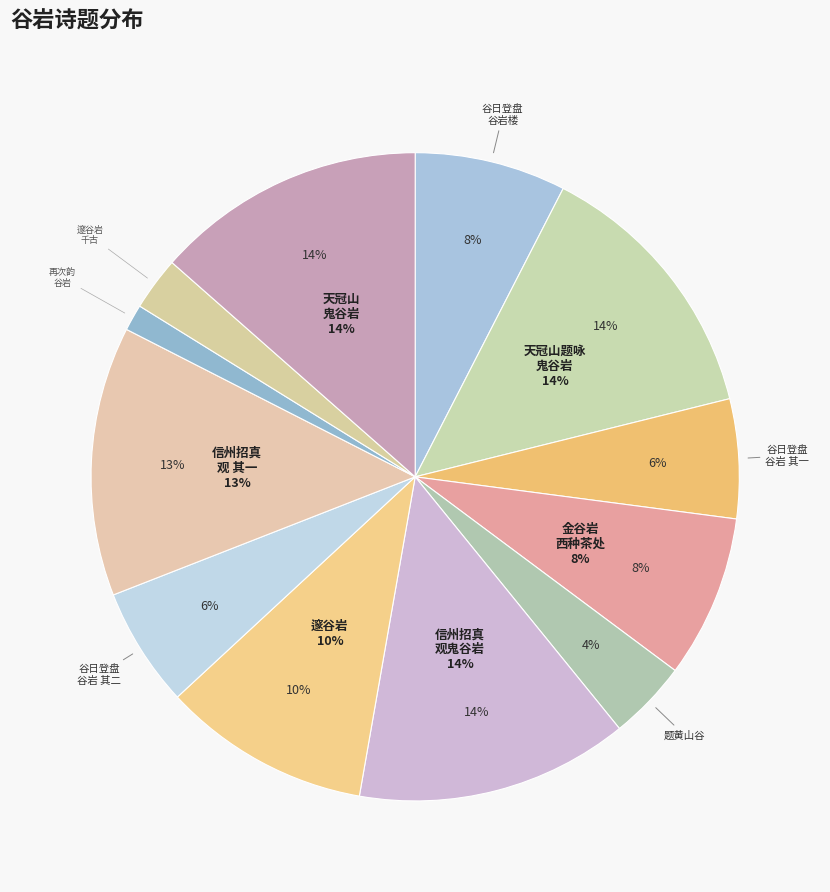

To the nearest percent, what percentage of the pie is 邃谷岩?

10%